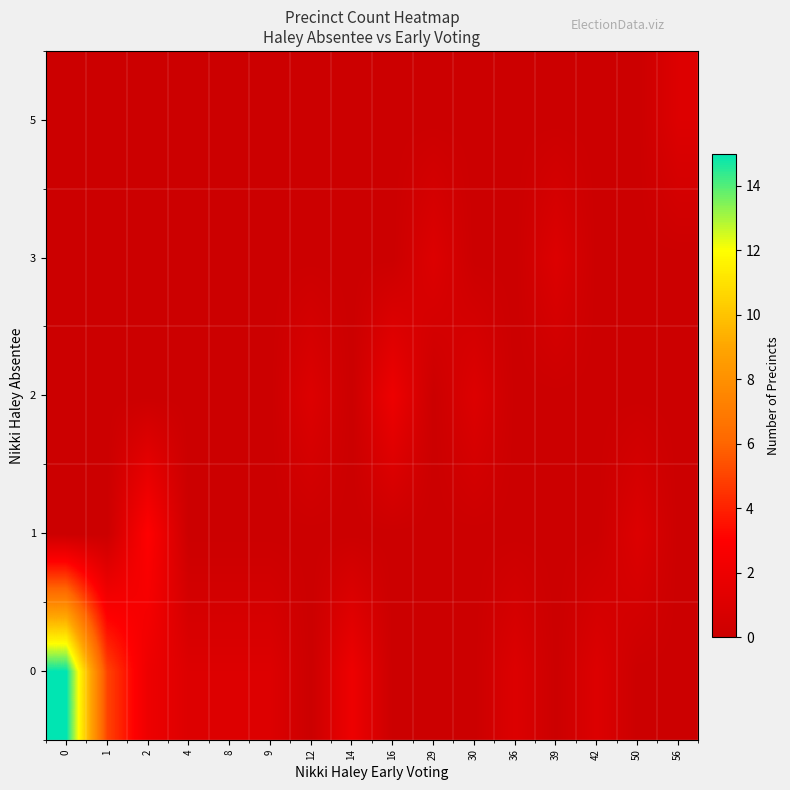

Which category has the lowest value across all series?

12